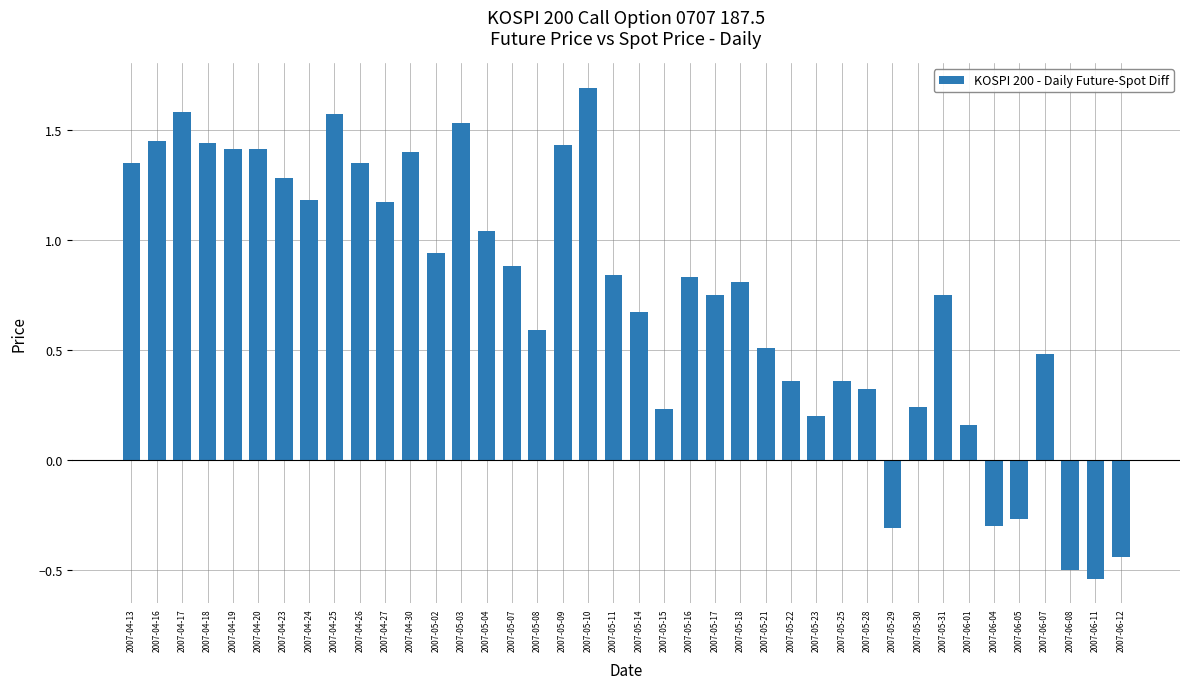

What is the maximum value shown in the chart?

1.7